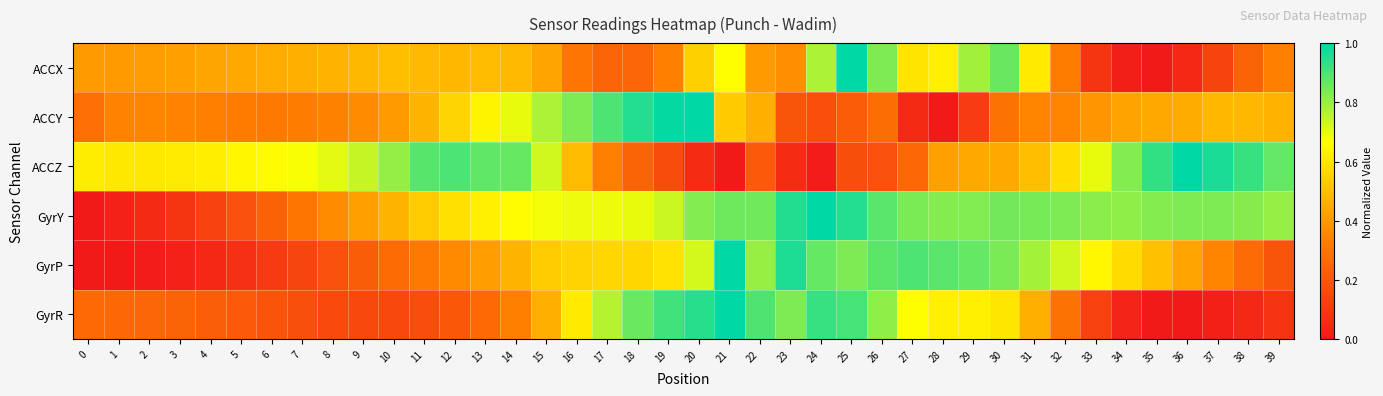

Reading right to left, what are all the values shown in this chart?

ACCX: 39=0.3	38=0.2	37=0.1	36=0.0	35=0.0	34=0.0	33=0.1	32=0.3	31=0.6	30=0.9	29=0.8	28=0.6	27=0.6	26=0.8	25=1.0	24=0.8	23=0.4	22=0.4	21=0.7	20=0.5	19=0.3	18=0.3	17=0.2	16=0.3	15=0.4	14=0.5	13=0.5	12=0.5	11=0.5	10=0.5	9=0.5	8=0.5	7=0.5	6=0.5	5=0.4	4=0.4	3=0.4	2=0.4	1=0.4	0=0.4
ACCY: 39=0.5	38=0.5	37=0.5	36=0.4	35=0.4	34=0.4	33=0.4	32=0.4	31=0.3	30=0.3	29=0.1	28=0.0	27=0.1	26=0.3	25=0.2	24=0.2	23=0.2	22=0.5	21=0.5	20=1.0	19=1.0	18=1.0	17=0.9	16=0.8	15=0.8	14=0.7	13=0.6	12=0.6	11=0.5	10=0.4	9=0.4	8=0.3	7=0.3	6=0.3	5=0.3	4=0.3	3=0.3	2=0.3	1=0.3	0=0.3
ACCZ: 39=0.9	38=0.9	37=1.0	36=1.0	35=0.9	34=0.8	33=0.7	32=0.6	31=0.5	30=0.4	29=0.4	28=0.4	27=0.3	26=0.2	25=0.2	24=0.0	23=0.1	22=0.2	21=0.0	20=0.1	19=0.2	18=0.2	17=0.3	16=0.5	15=0.7	14=0.9	13=0.9	12=0.9	11=0.9	10=0.8	9=0.7	8=0.7	7=0.7	6=0.7	5=0.6	4=0.6	3=0.6	2=0.6	1=0.6	0=0.6
GyrY: 39=0.8	38=0.8	37=0.8	36=0.8	35=0.8	34=0.8	33=0.8	32=0.8	31=0.8	30=0.9	29=0.8	28=0.8	27=0.8	26=0.9	25=1.0	24=1.0	23=1.0	22=0.9	21=0.9	20=0.8	19=0.7	18=0.7	17=0.7	16=0.7	15=0.7	14=0.7	13=0.6	12=0.6	11=0.5	10=0.5	9=0.4	8=0.4	7=0.3	6=0.2	5=0.2	4=0.1	3=0.1	2=0.1	1=0.0	0=0.0
GyrP: 39=0.2	38=0.3	37=0.3	36=0.4	35=0.5	34=0.6	33=0.6	32=0.7	31=0.8	30=0.8	29=0.9	28=0.9	27=0.9	26=0.9	25=0.8	24=0.9	23=1.0	22=0.8	21=1.0	20=0.7	19=0.6	18=0.6	17=0.6	16=0.6	15=0.5	14=0.5	13=0.4	12=0.4	11=0.3	10=0.3	9=0.2	8=0.2	7=0.1	6=0.1	5=0.1	4=0.0	3=0.0	2=0.0	1=0.0	0=0.0
GyrR: 39=0.1	38=0.0	37=0.0	36=0.0	35=0.0	34=0.0	33=0.1	32=0.3	31=0.5	30=0.6	29=0.6	28=0.6	27=0.7	26=0.8	25=0.9	24=0.9	23=0.8	22=0.9	21=1.0	20=0.9	19=0.9	18=0.9	17=0.8	16=0.6	15=0.5	14=0.3	13=0.3	12=0.2	11=0.2	10=0.2	9=0.2	8=0.2	7=0.2	6=0.2	5=0.2	4=0.2	3=0.2	2=0.3	1=0.3	0=0.3